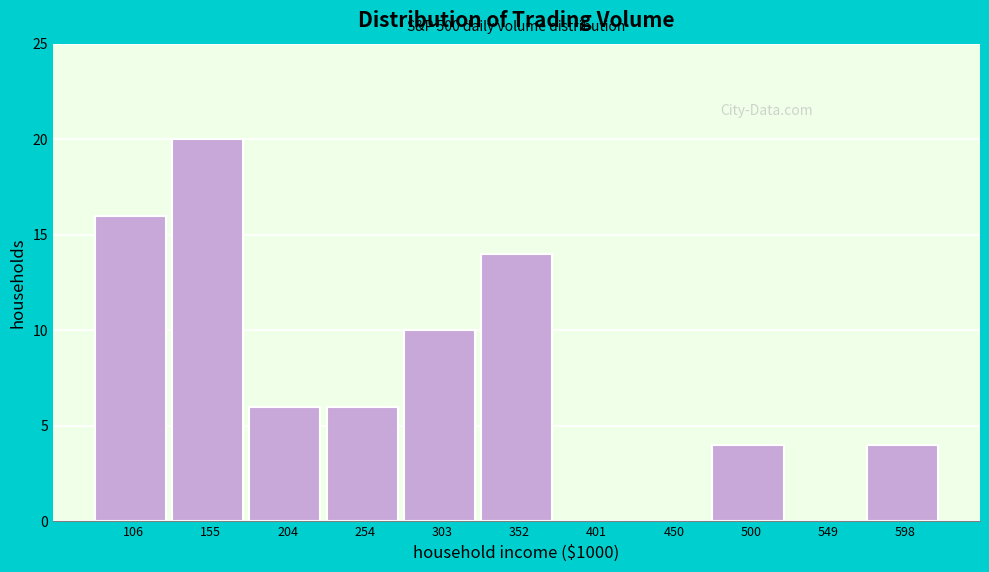

Reading left to right, extract all data points from this chart.

106=16	155=20	204=6	254=6	303=10	352=14	401=0	450=0	500=4	549=0	598=4